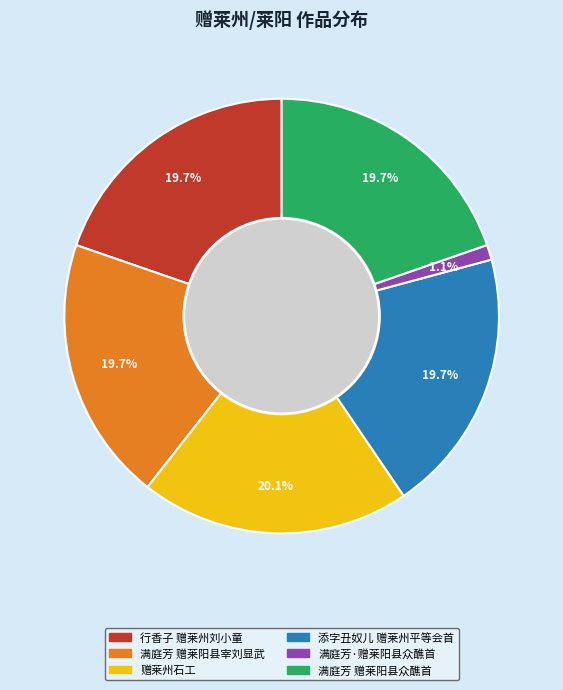

What percentage is the 行香子 赠莱州刘小童 slice, to the nearest percent?

20%